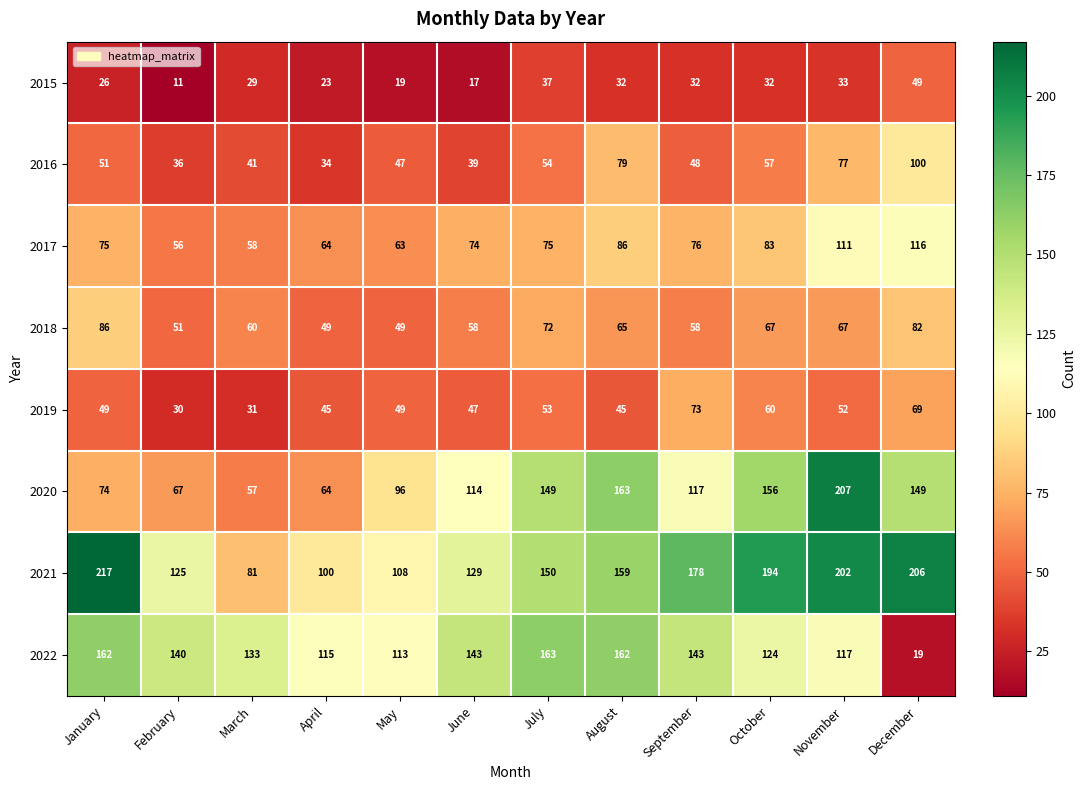

How many data points does each series have?

12